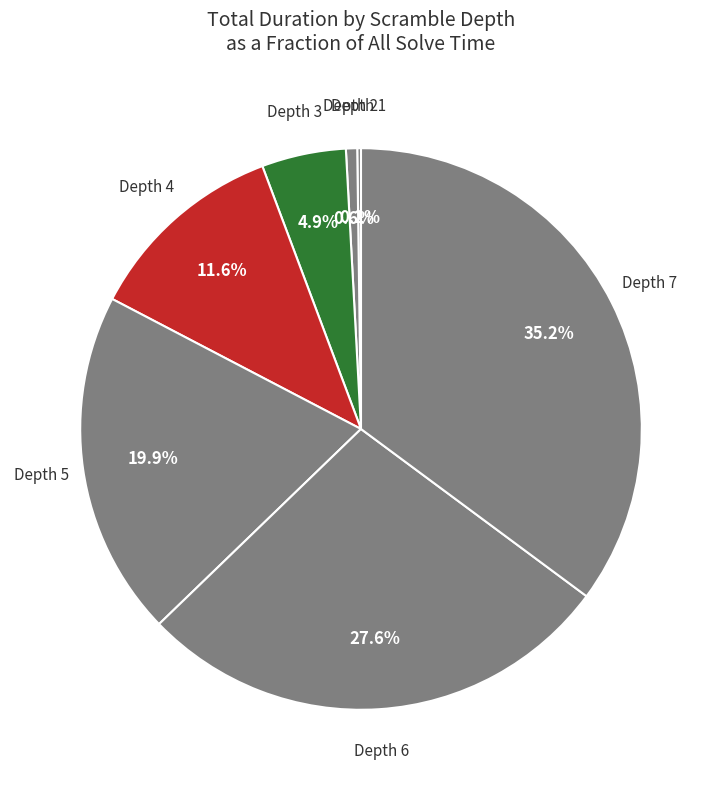

To the nearest percent, what percentage of the pie is Depth 5?

20%